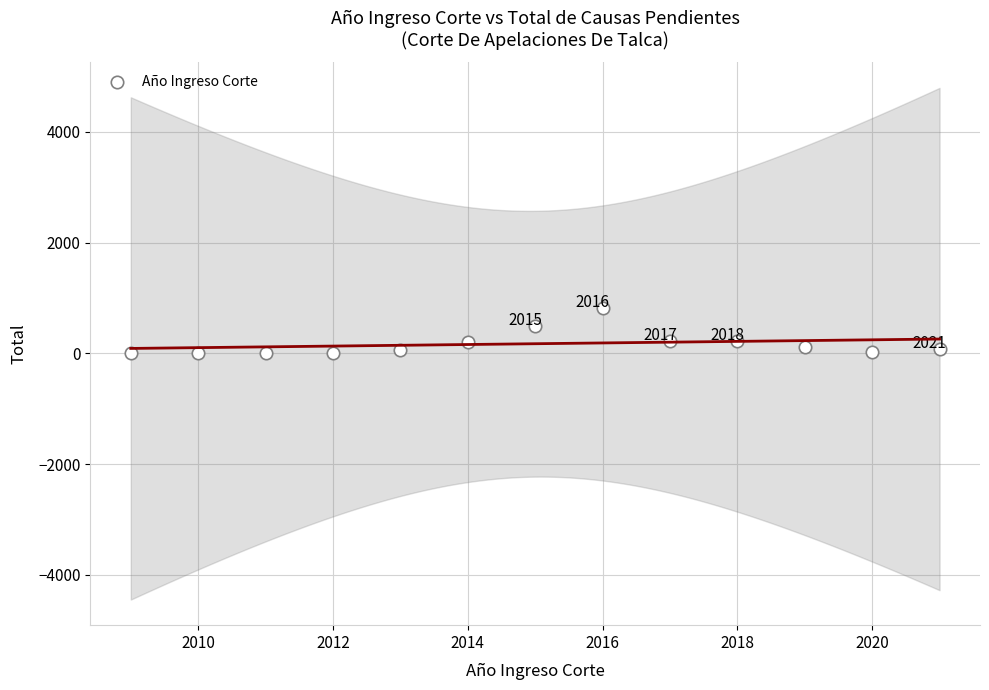

What is the range of Y values (max minus min)?

812